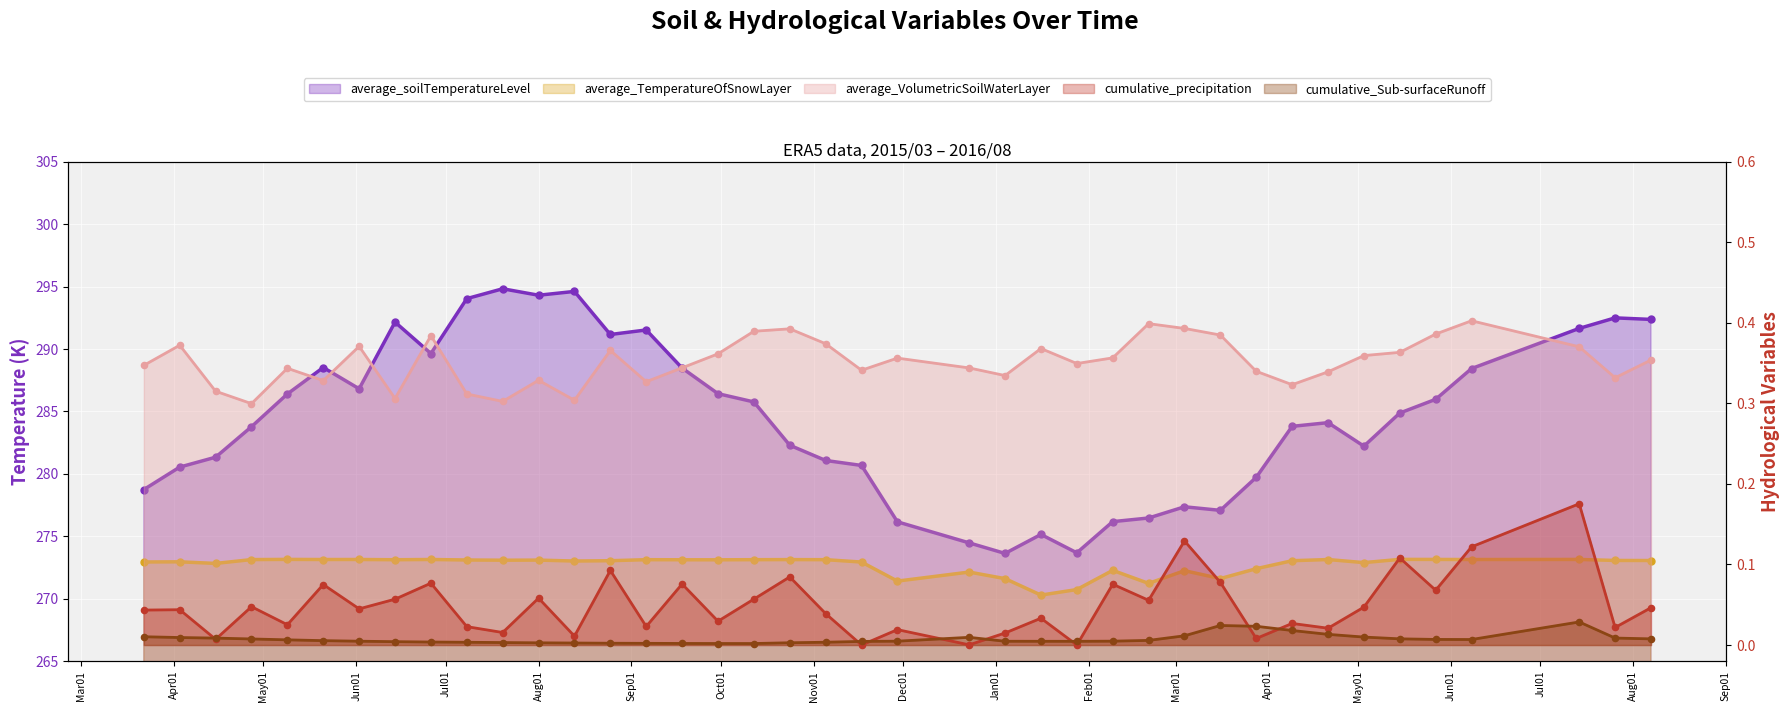

Which series has the largest Y range (max minus min)?

average_soilTemperatureLevel